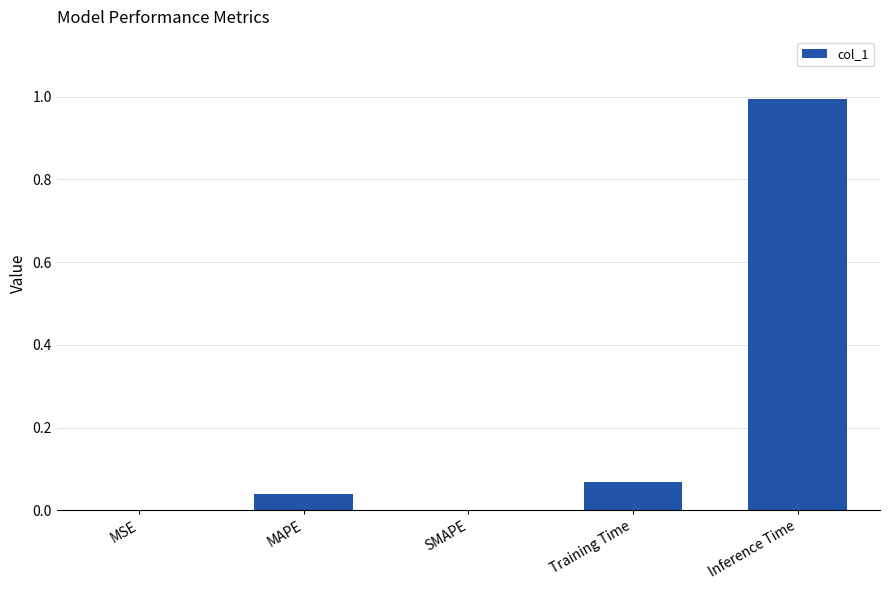

Between Training Time and MSE, which is larger?

Training Time